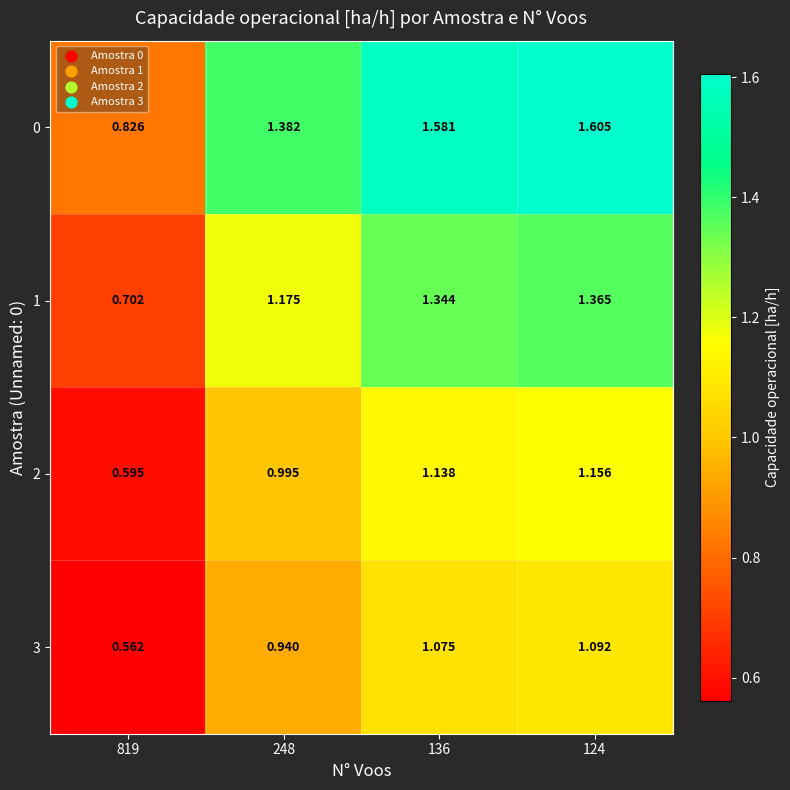

Is the value of 0 at 819 greater than the value of 2 at 136?

No